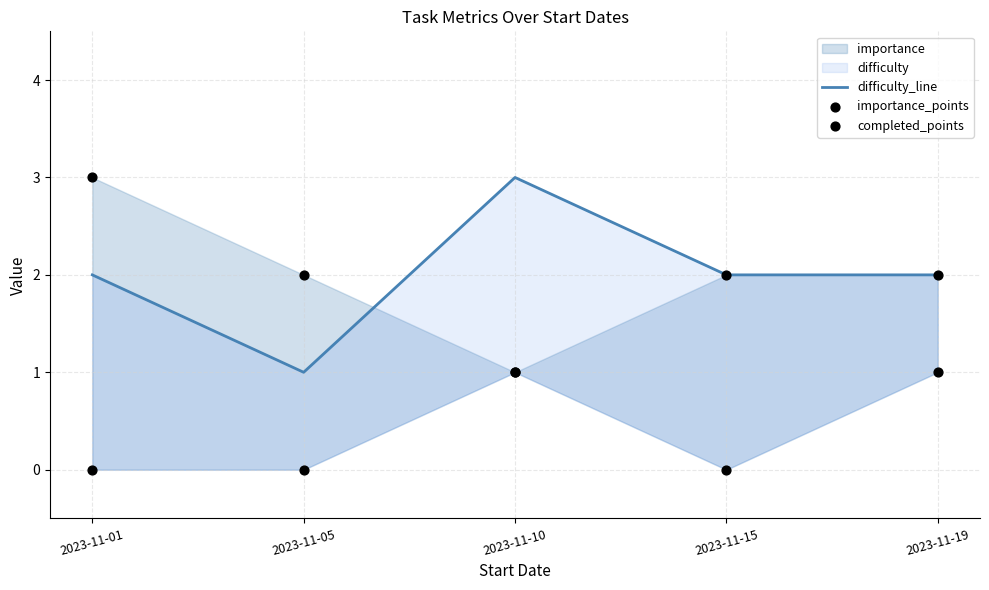

Which series has the largest total across all categories?

difficulty_line